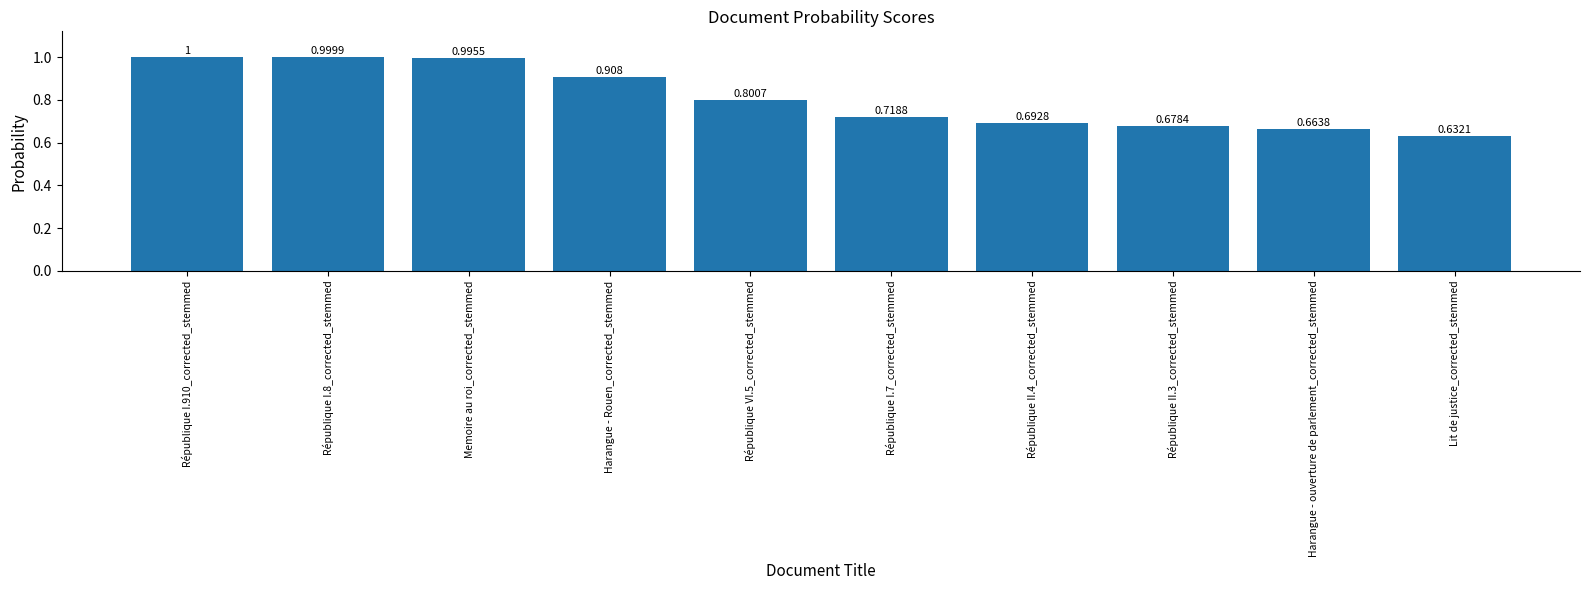

What is the label of the 5th bar from the left?

République VI.5_corrected_stemmed